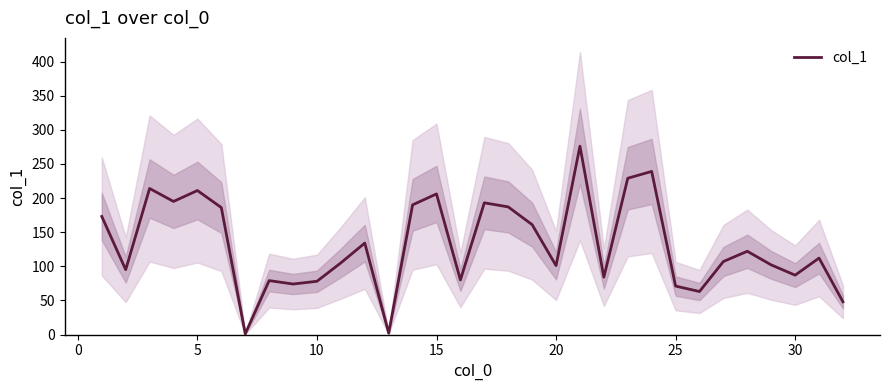

The col_1 series shows 45 at 30. True or false?

False